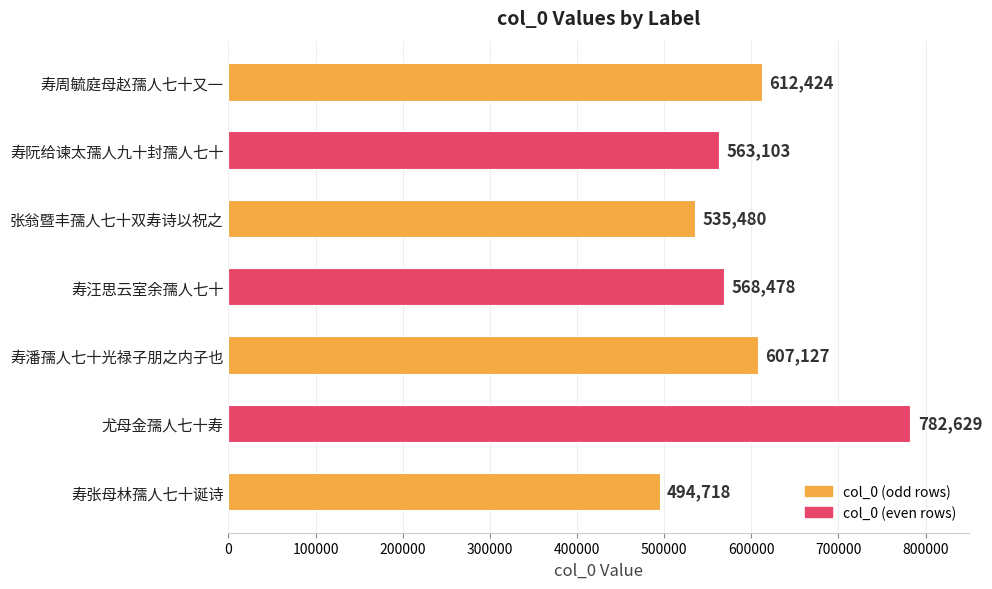

Does the chart contain any negative values?

No